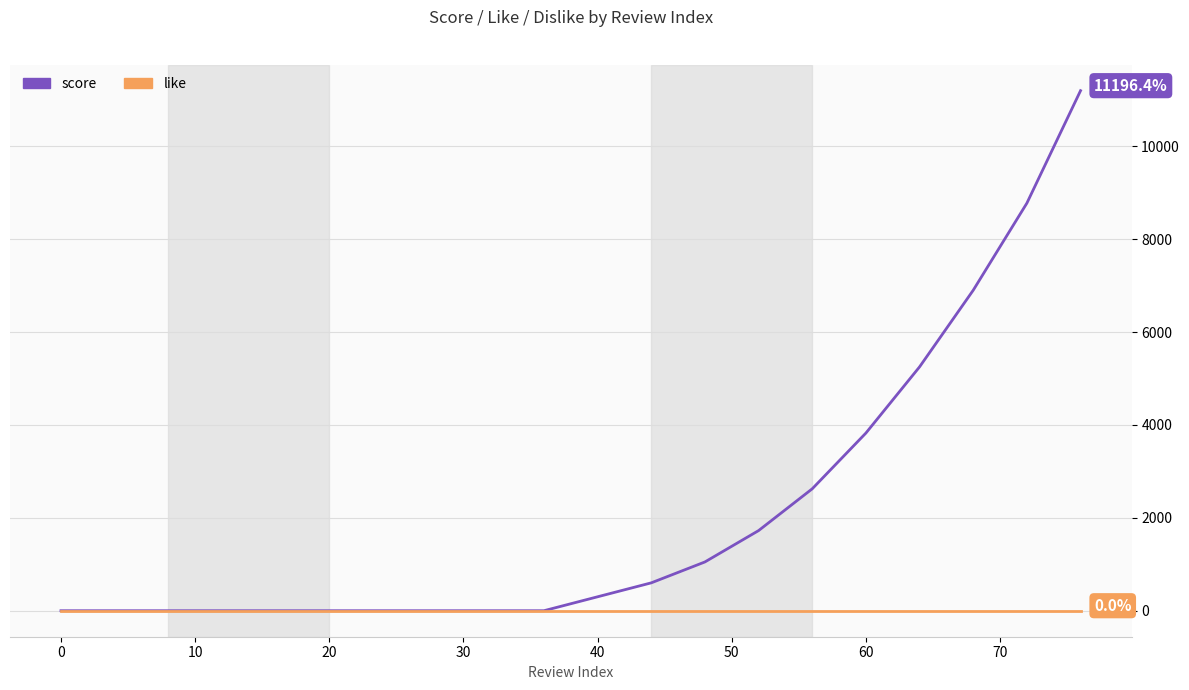

Which series has the largest total across all categories?

score